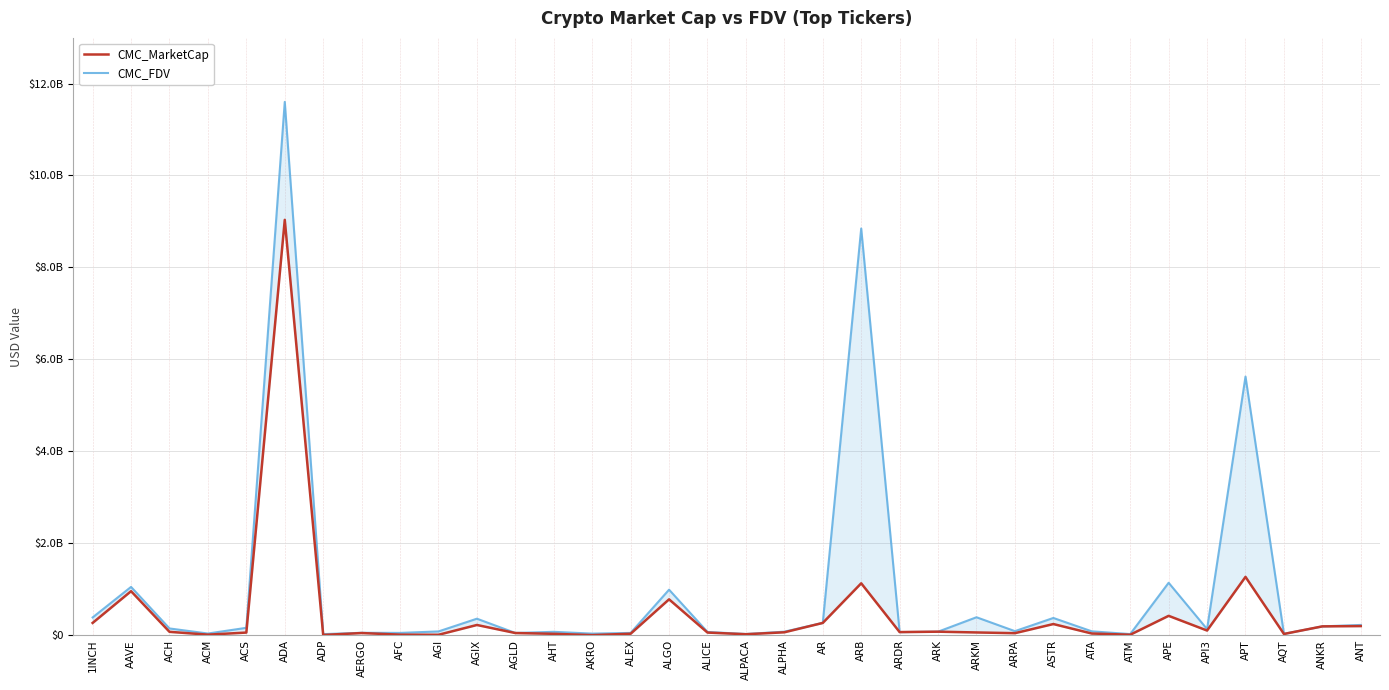

Is the value of CMC_FDV at ALPHA greater than the value of CMC_MarketCap at ADA?

No